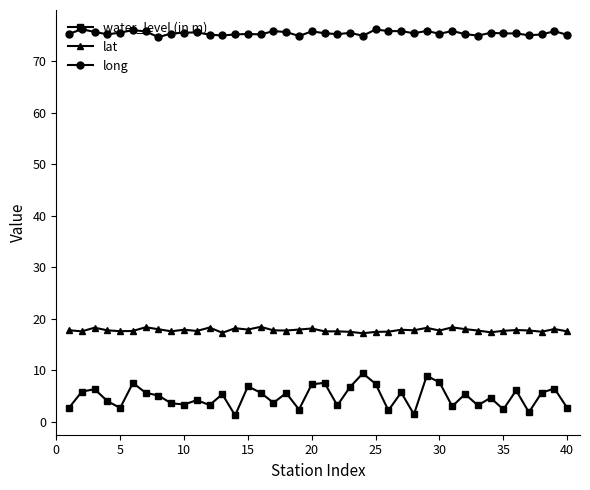

At how many categories does at least one series exceed 50?

40